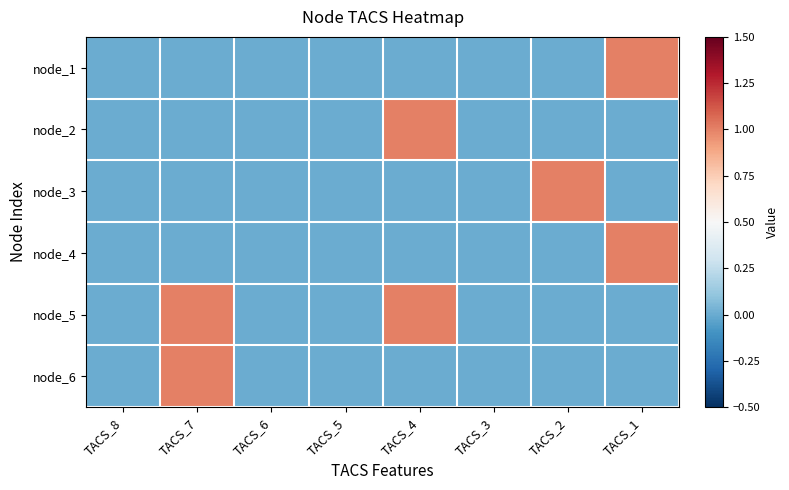

Reading left to right, what are all the values shown in this chart?

node_1: TACS_8=0	TACS_7=0	TACS_6=0	TACS_5=0	TACS_4=0	TACS_3=0	TACS_2=0	TACS_1=1
node_2: TACS_8=0	TACS_7=0	TACS_6=0	TACS_5=0	TACS_4=1	TACS_3=0	TACS_2=0	TACS_1=0
node_3: TACS_8=0	TACS_7=0	TACS_6=0	TACS_5=0	TACS_4=0	TACS_3=0	TACS_2=1	TACS_1=0
node_4: TACS_8=0	TACS_7=0	TACS_6=0	TACS_5=0	TACS_4=0	TACS_3=0	TACS_2=0	TACS_1=1
node_5: TACS_8=0	TACS_7=1	TACS_6=0	TACS_5=0	TACS_4=1	TACS_3=0	TACS_2=0	TACS_1=0
node_6: TACS_8=0	TACS_7=1	TACS_6=0	TACS_5=0	TACS_4=0	TACS_3=0	TACS_2=0	TACS_1=0